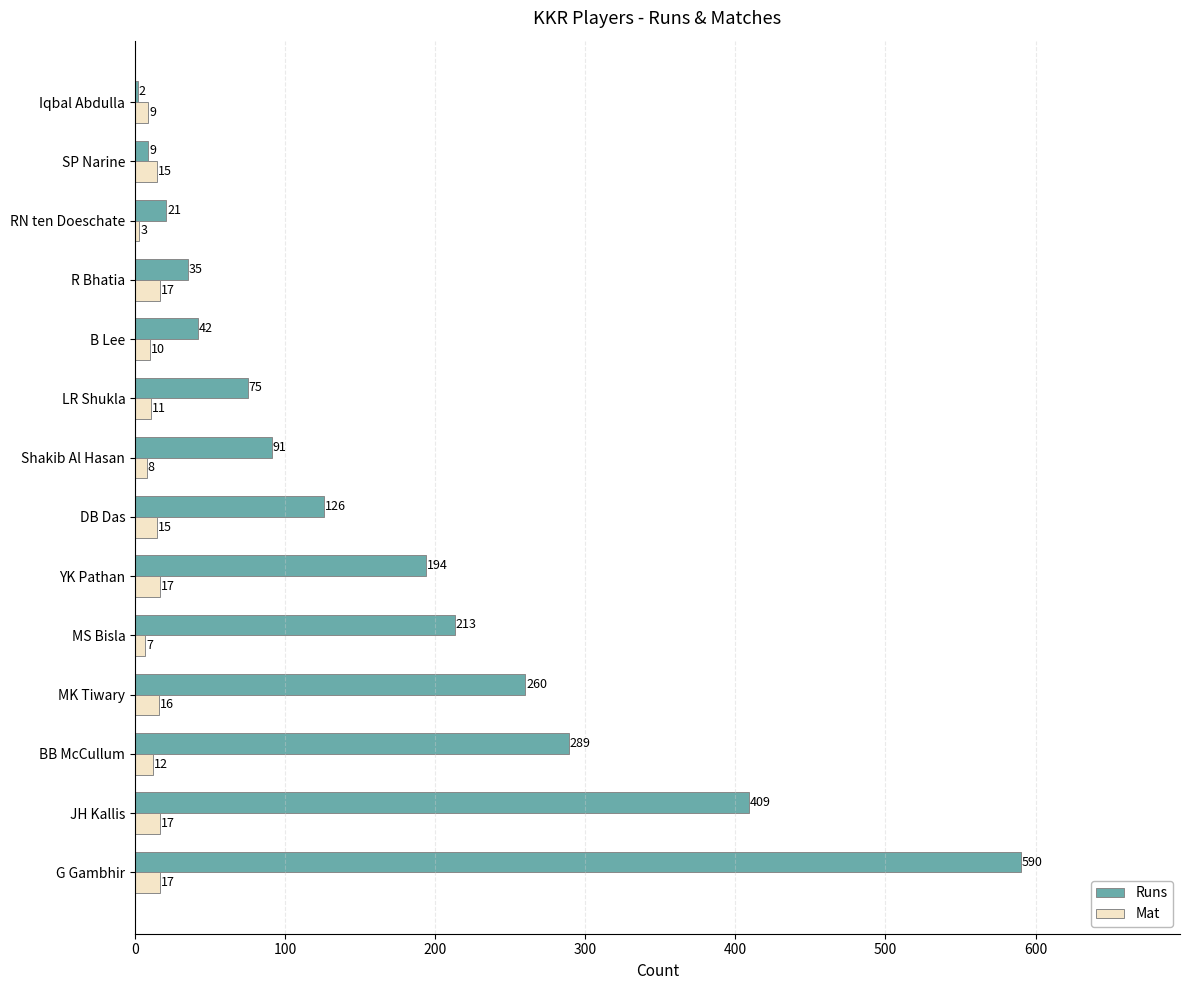

What is the total value across all series at B Lee?

52